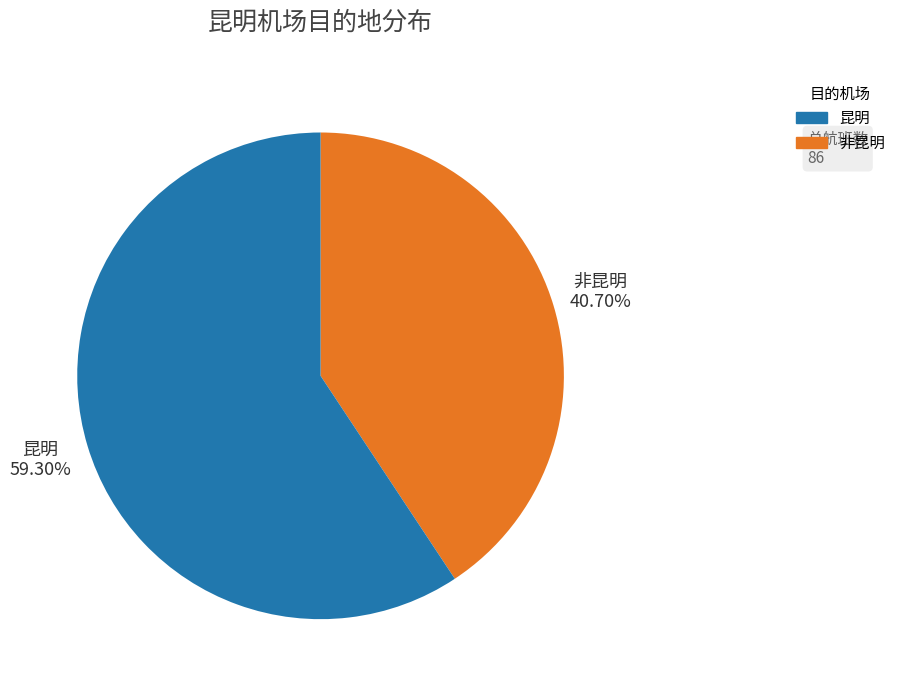

Rank the categories by value from lowest to highest.

非昆明, 昆明